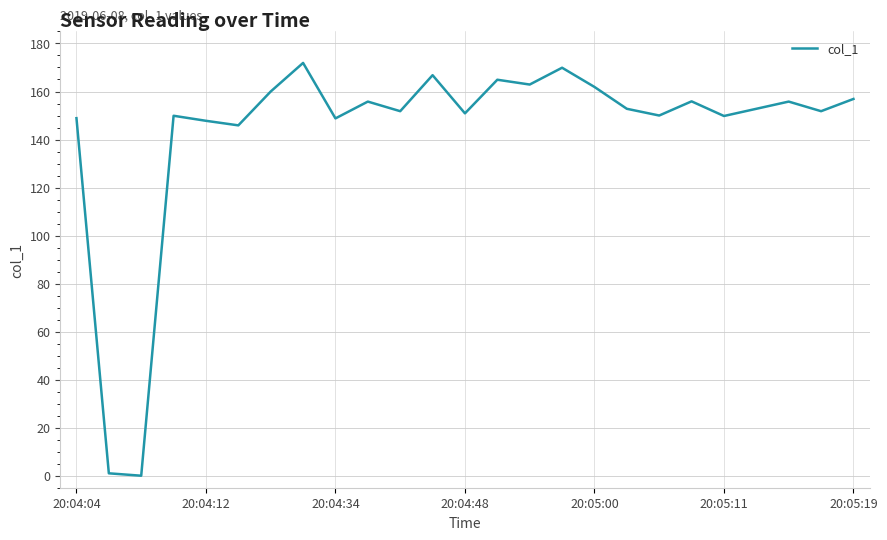

What is the greatest value displayed?

171.9